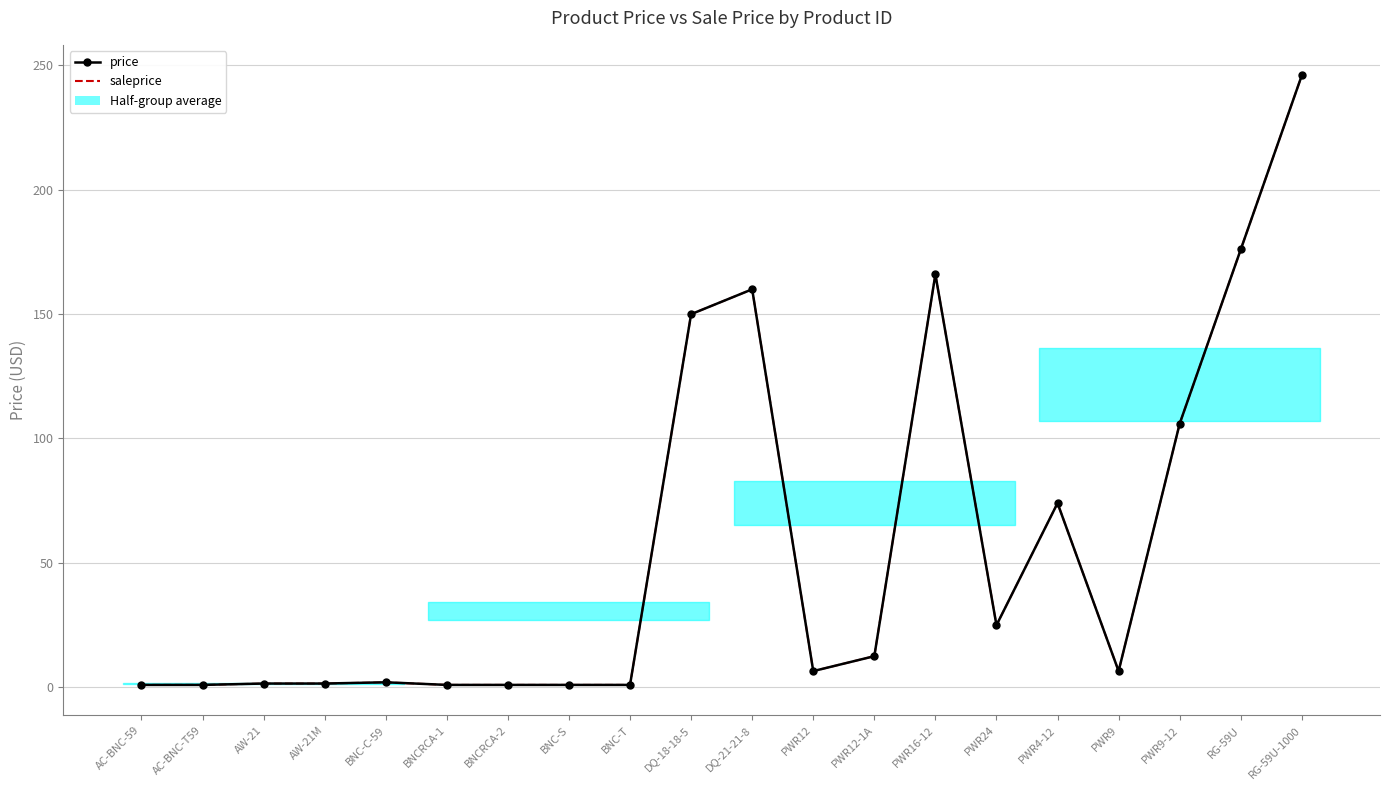

Which label corresponds to the largest value in the chart?

RG-59U-1000